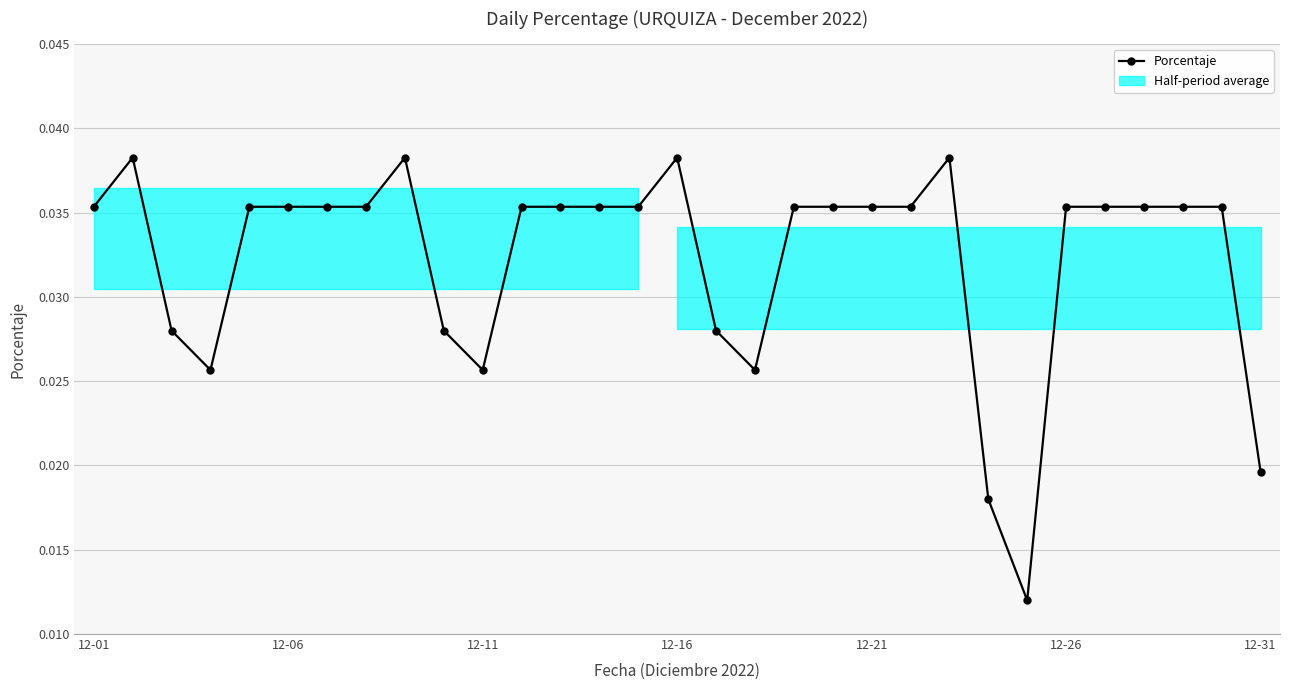

What position from the right is 27?

4